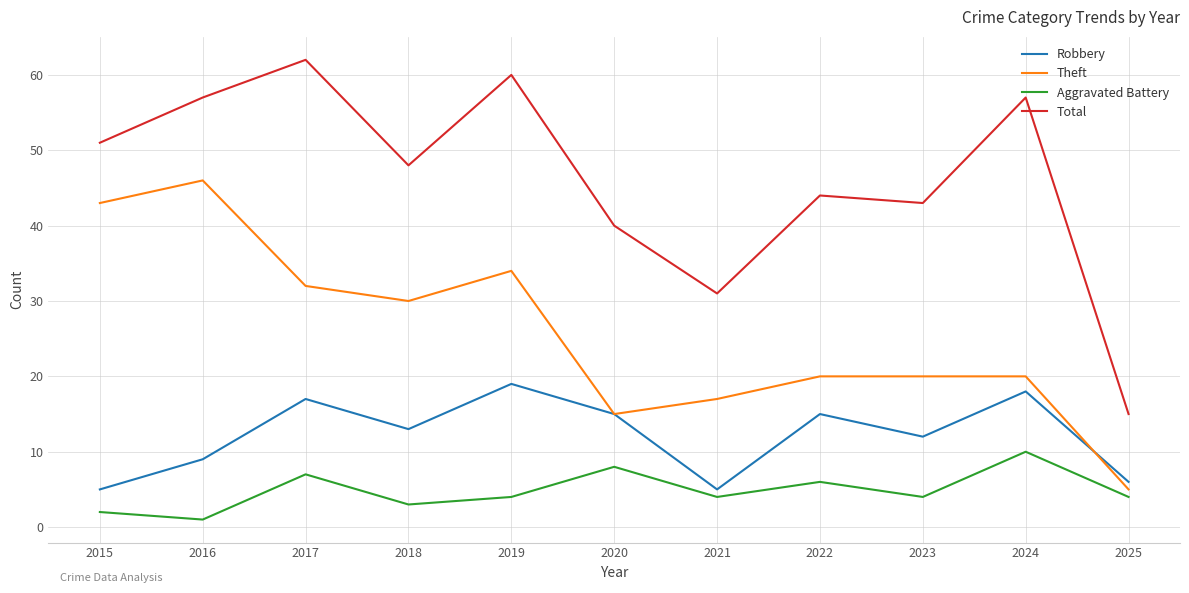

What are all the series names shown in the legend?

Robbery, Theft, Aggravated Battery, Total